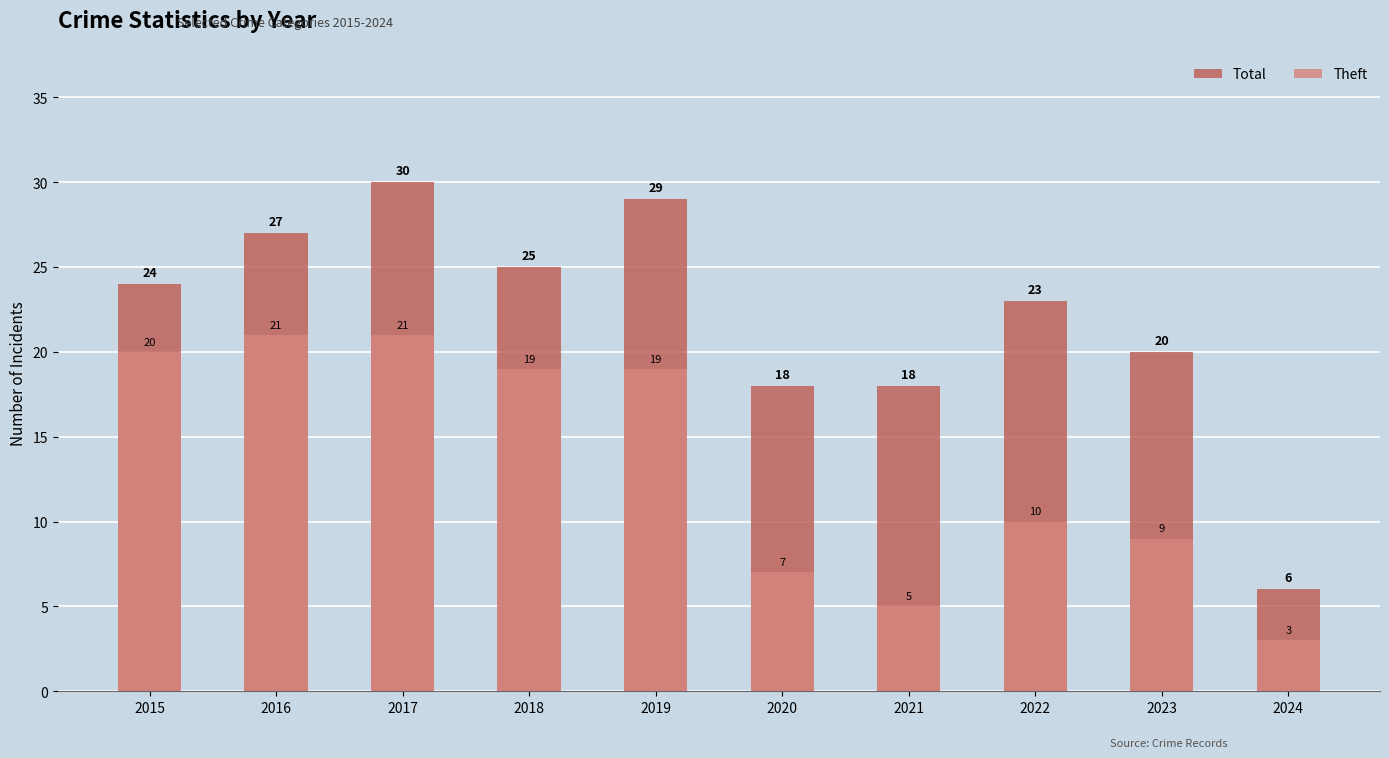

Reading right to left, list all the values displayed in this chart.

Total: 2024=6	2023=20	2022=23	2021=18	2020=18	2019=29	2018=25	2017=30	2016=27	2015=24
Theft: 2024=3	2023=9	2022=10	2021=5	2020=7	2019=19	2018=19	2017=21	2016=21	2015=20